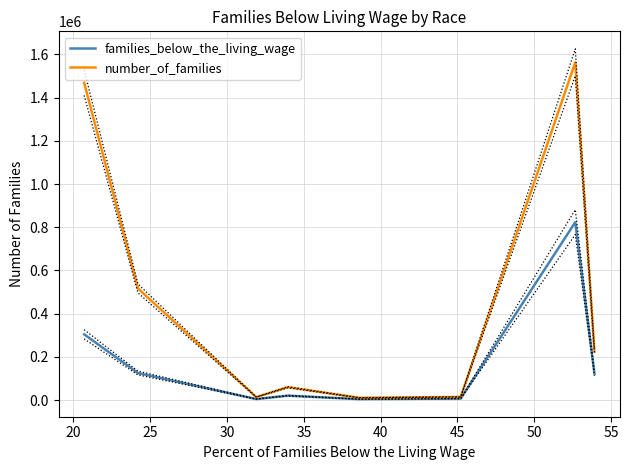

How many values in the families_below_the_living_wage series exceed 120611?

3